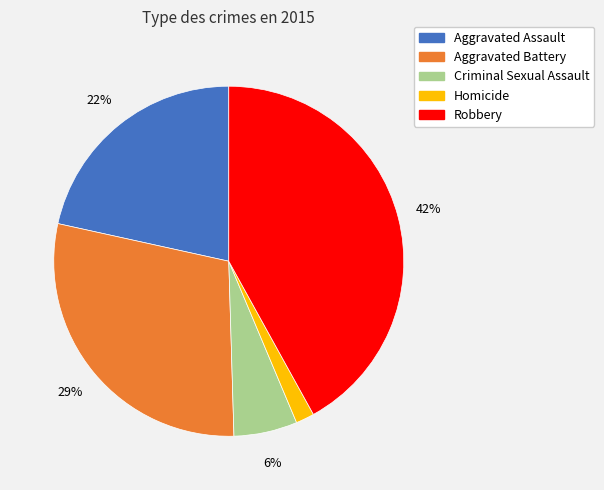

Which has a higher value, Criminal Sexual Assault or Aggravated Battery?

Aggravated Battery